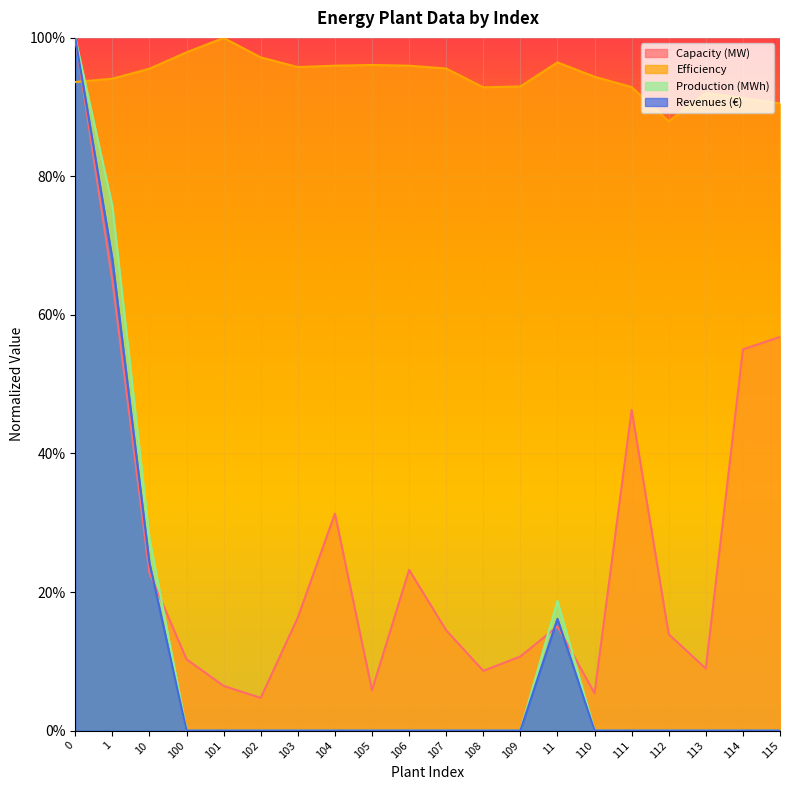

Does the chart display data point markers on the line(s)?

No